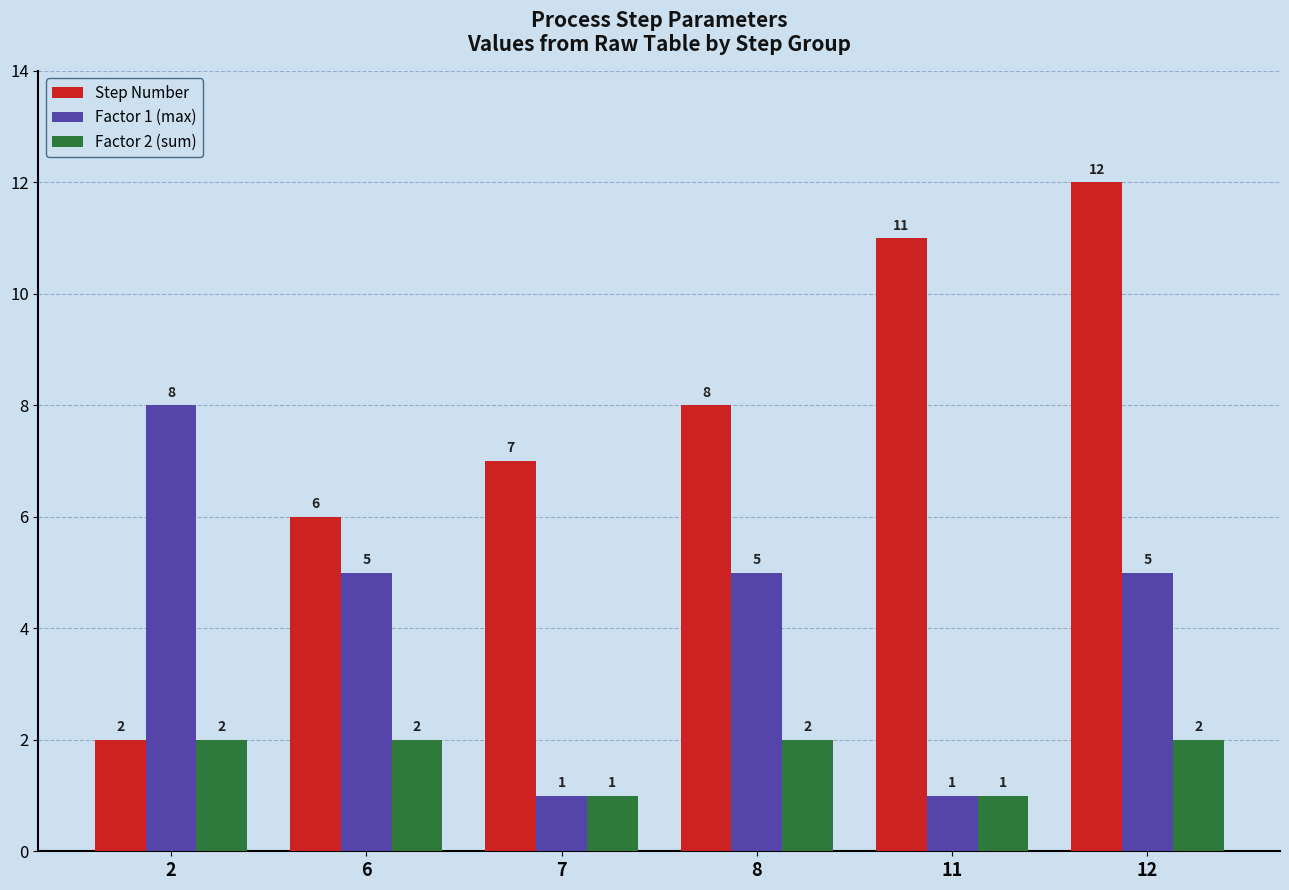

The value of Factor 1 (max) at 2 is 8. True or false?

True